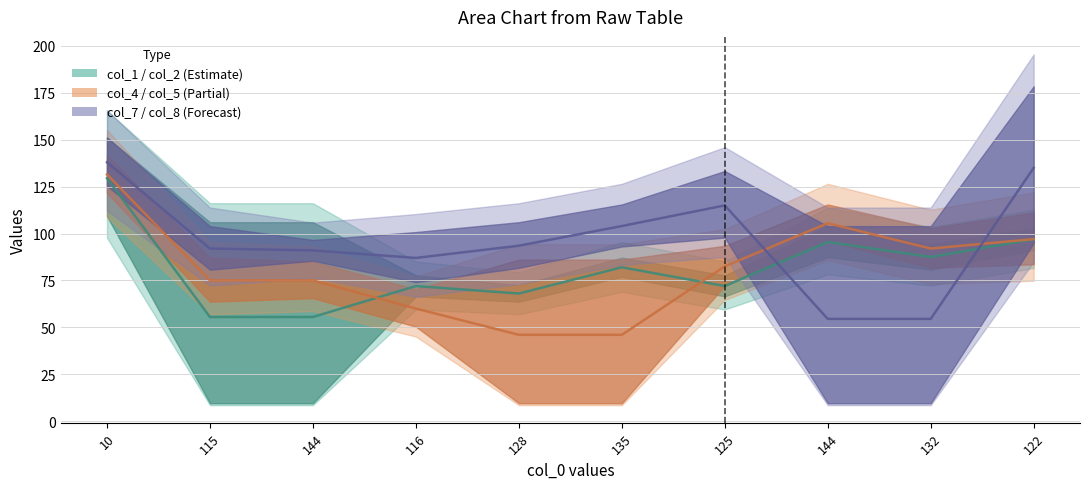

Where does the col_5 mid series first go above 82?

10